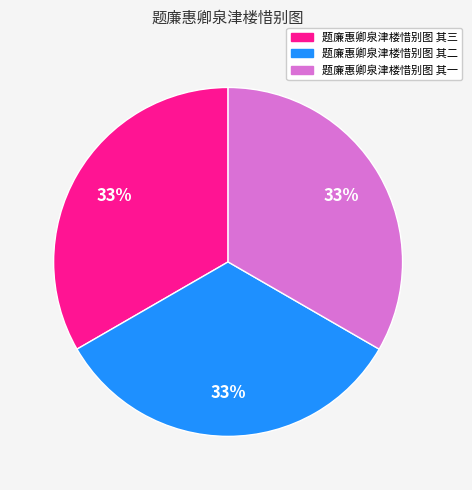

The 题廉惠卿泉津楼惜别图 其一 slice represents 28% of the pie. True or false?

False